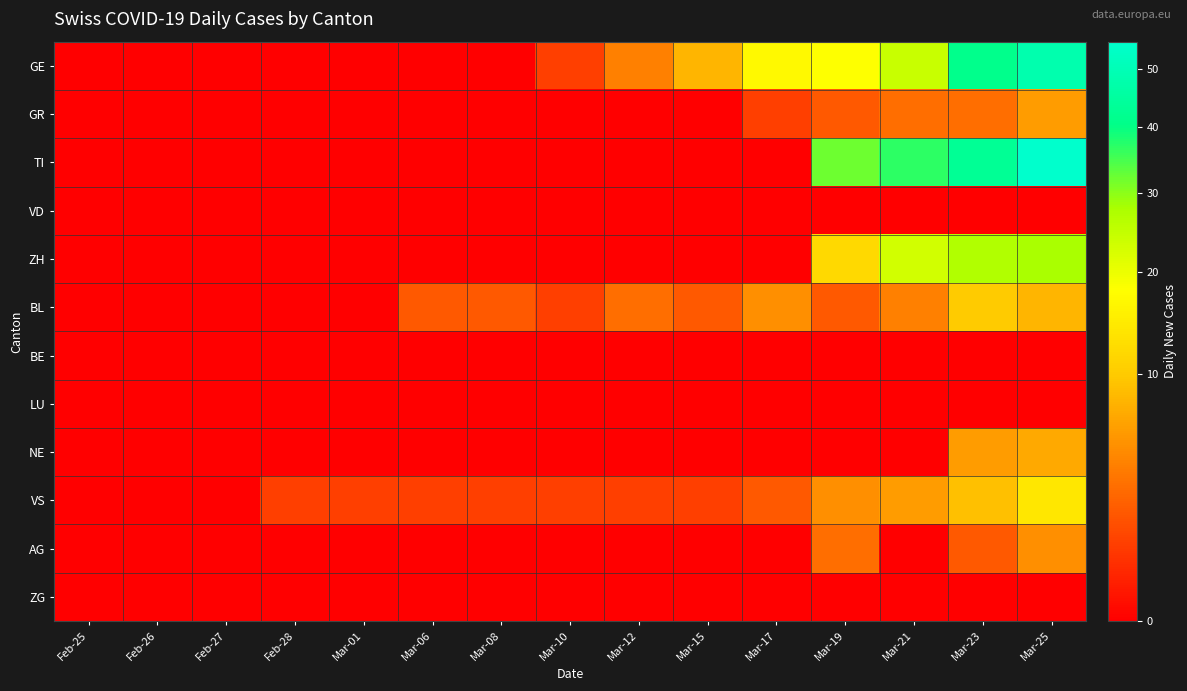

Reading left to right, extract all data points from this chart.

GE: Feb-25=0	Feb-26=0	Feb-27=0	Feb-28=0	Mar-01=0	Mar-06=0	Mar-08=0	Mar-10=1	Mar-12=4	Mar-15=8	Mar-17=17	Mar-19=18	Mar-21=24	Mar-23=41	Mar-25=48
GR: Feb-25=0	Feb-26=0	Feb-27=0	Feb-28=0	Mar-01=0	Mar-06=0	Mar-08=0	Mar-10=0	Mar-12=0	Mar-15=0	Mar-17=1	Mar-19=2	Mar-21=3	Mar-23=3	Mar-25=6
TI: Feb-25=0	Feb-26=0	Feb-27=0	Feb-28=0	Mar-01=0	Mar-06=0	Mar-08=0	Mar-10=0	Mar-12=0	Mar-15=0	Mar-17=0	Mar-19=32	Mar-21=37	Mar-23=43	Mar-25=55
VD: Feb-25=0	Feb-26=0	Feb-27=0	Feb-28=0	Mar-01=0	Mar-06=0	Mar-08=0	Mar-10=0	Mar-12=0	Mar-15=0	Mar-17=0	Mar-19=0	Mar-21=0	Mar-23=0	Mar-25=0
ZH: Feb-25=0	Feb-26=0	Feb-27=0	Feb-28=0	Mar-01=0	Mar-06=0	Mar-08=0	Mar-10=0	Mar-12=0	Mar-15=0	Mar-17=0	Mar-19=12	Mar-21=23	Mar-23=27	Mar-25=28
BL: Feb-25=0	Feb-26=0	Feb-27=0	Feb-28=0	Mar-01=0	Mar-06=2	Mar-08=2	Mar-10=1	Mar-12=3	Mar-15=2	Mar-17=5	Mar-19=2	Mar-21=4	Mar-23=10	Mar-25=8
BE: Feb-25=0	Feb-26=0	Feb-27=0	Feb-28=0	Mar-01=0	Mar-06=0	Mar-08=0	Mar-10=0	Mar-12=0	Mar-15=0	Mar-17=0	Mar-19=0	Mar-21=0	Mar-23=0	Mar-25=0
LU: Feb-25=0	Feb-26=0	Feb-27=0	Feb-28=0	Mar-01=0	Mar-06=0	Mar-08=0	Mar-10=0	Mar-12=0	Mar-15=0	Mar-17=0	Mar-19=0	Mar-21=0	Mar-23=0	Mar-25=0
NE: Feb-25=0	Feb-26=0	Feb-27=0	Feb-28=0	Mar-01=0	Mar-06=0	Mar-08=0	Mar-10=0	Mar-12=0	Mar-15=0	Mar-17=0	Mar-19=0	Mar-21=0	Mar-23=6	Mar-25=7
VS: Feb-25=0	Feb-26=0	Feb-27=0	Feb-28=1	Mar-01=1	Mar-06=1	Mar-08=1	Mar-10=1	Mar-12=1	Mar-15=1	Mar-17=2	Mar-19=5	Mar-21=6	Mar-23=9	Mar-25=14
AG: Feb-25=0	Feb-26=0	Feb-27=0	Feb-28=0	Mar-01=0	Mar-06=0	Mar-08=0	Mar-10=0	Mar-12=0	Mar-15=0	Mar-17=0	Mar-19=3	Mar-21=0	Mar-23=2	Mar-25=5
ZG: Feb-25=0	Feb-26=0	Feb-27=0	Feb-28=0	Mar-01=0	Mar-06=0	Mar-08=0	Mar-10=0	Mar-12=0	Mar-15=0	Mar-17=0	Mar-19=0	Mar-21=0	Mar-23=0	Mar-25=0